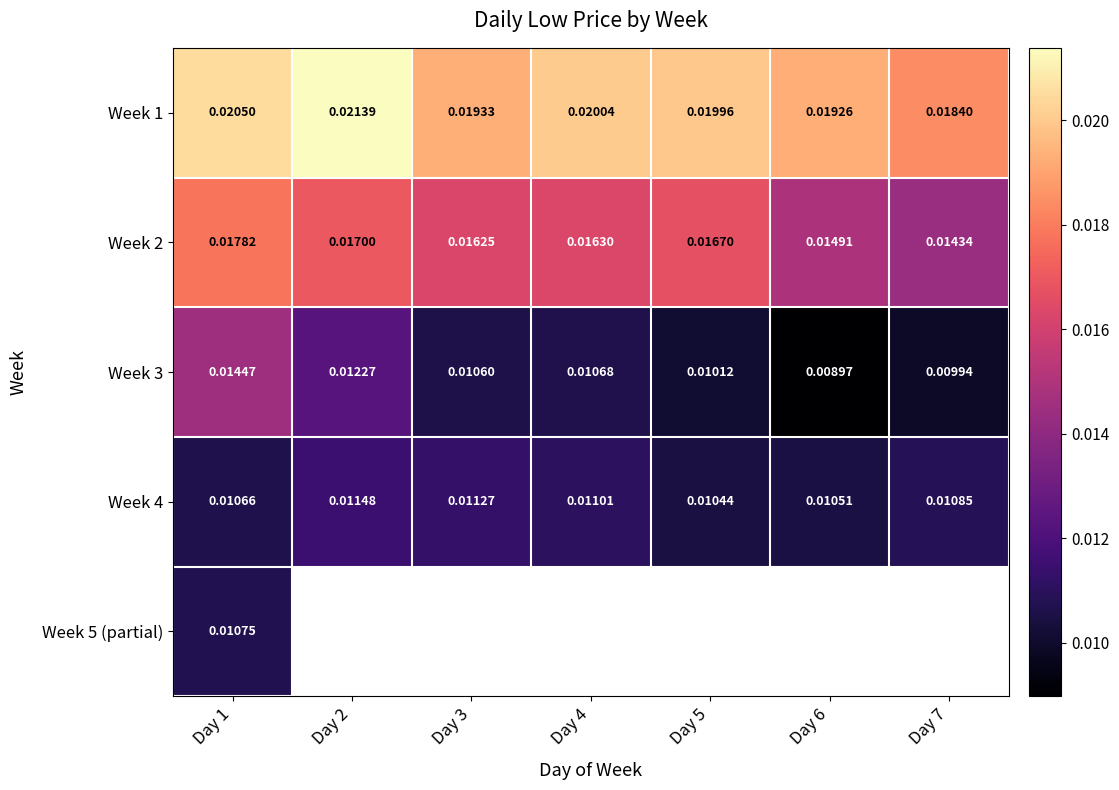

Is the value of Week 1 at Day 1 greater than the value of Week 2 at Day 3?

Yes